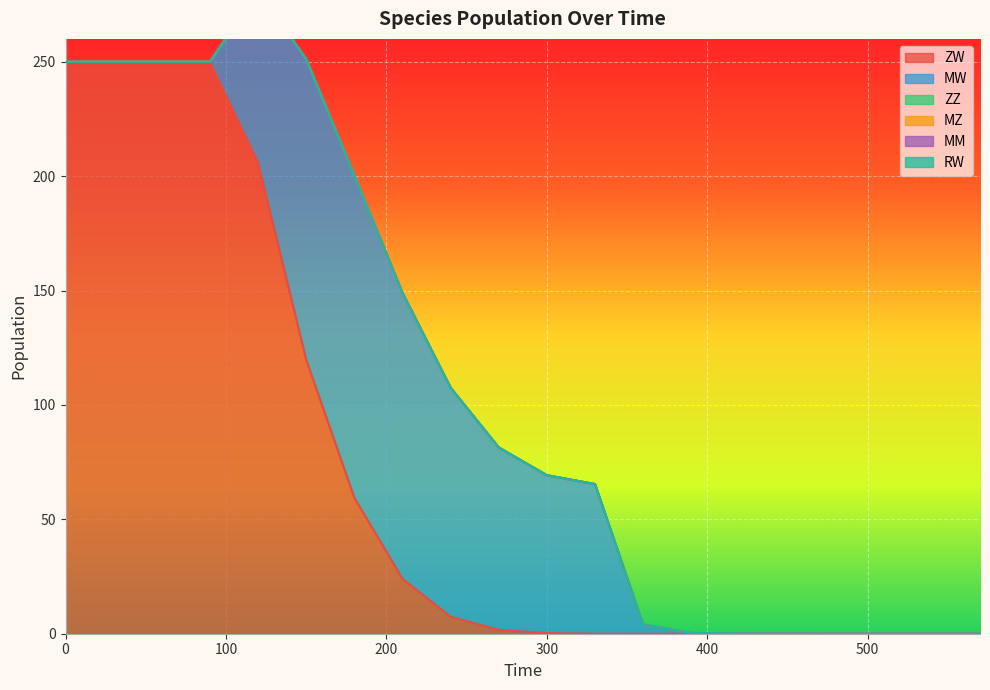

The MM series shows 0.0 at 540. True or false?

True